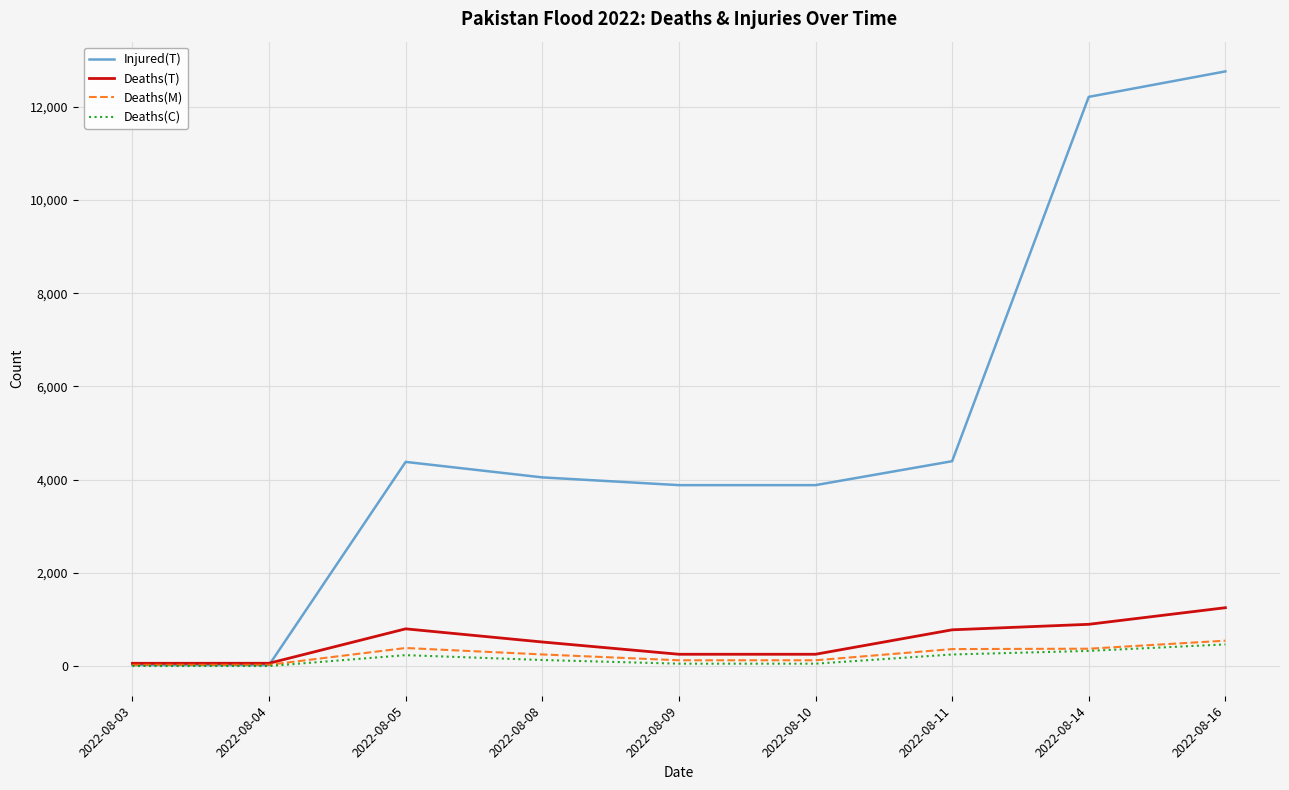

Which series has the largest range (max minus min)?

Injured(T)